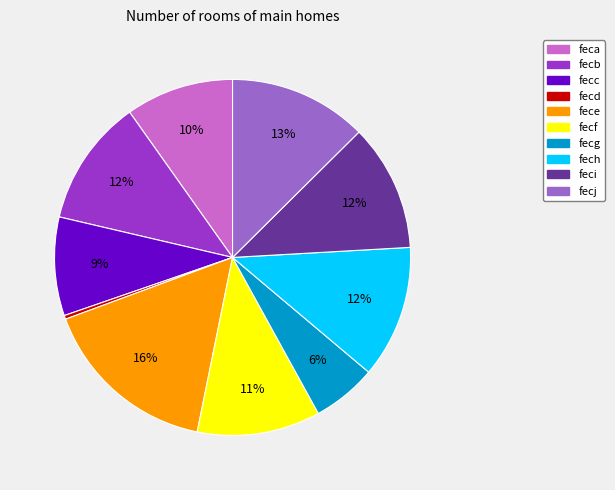

Is the sum of feci and fecj greater than half?

No